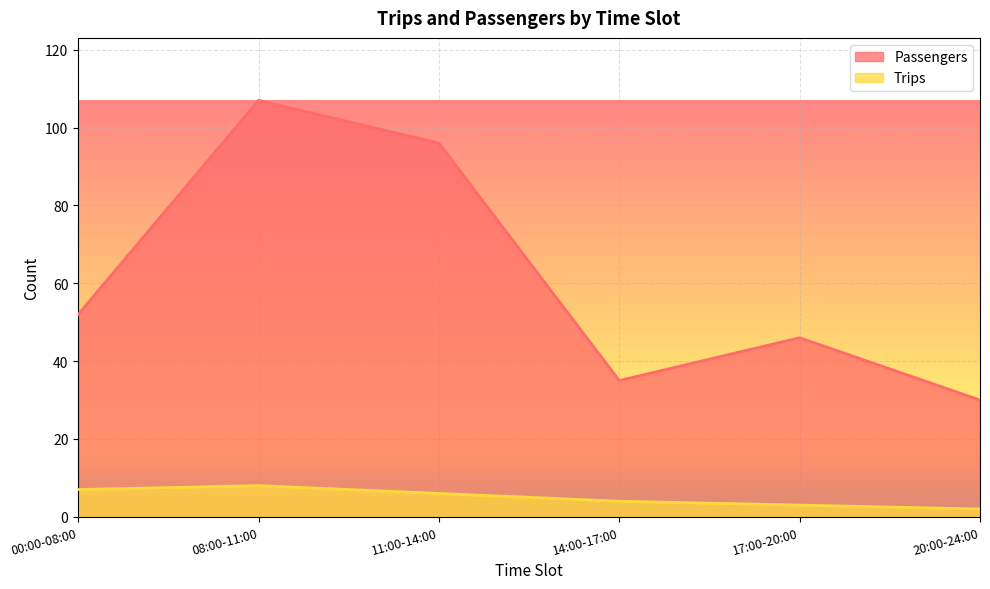

True or false: Passengers has a value of 46 at 17:00-20:00.

True